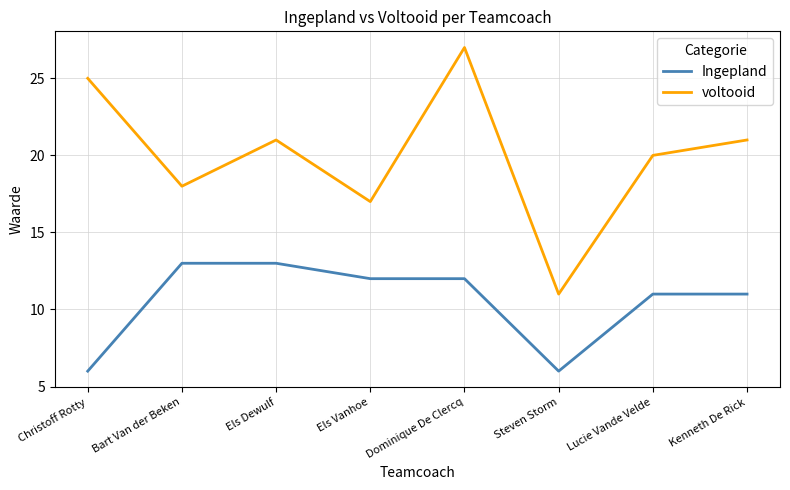

The value of Ingepland at Els Vanhoe is 2. True or false?

False